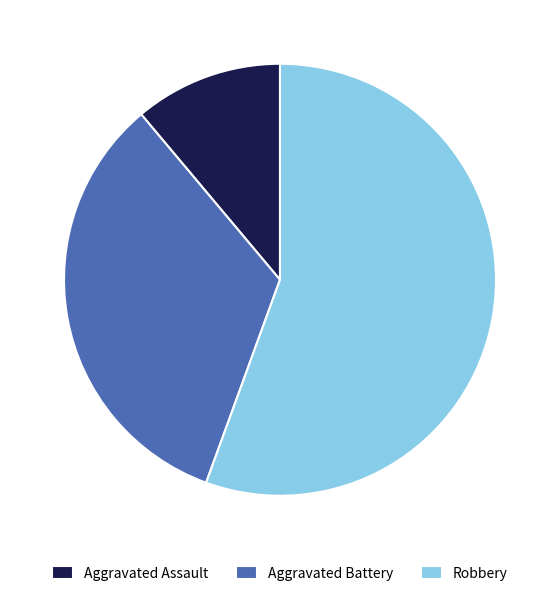

The Robbery slice represents 48% of the pie. True or false?

False